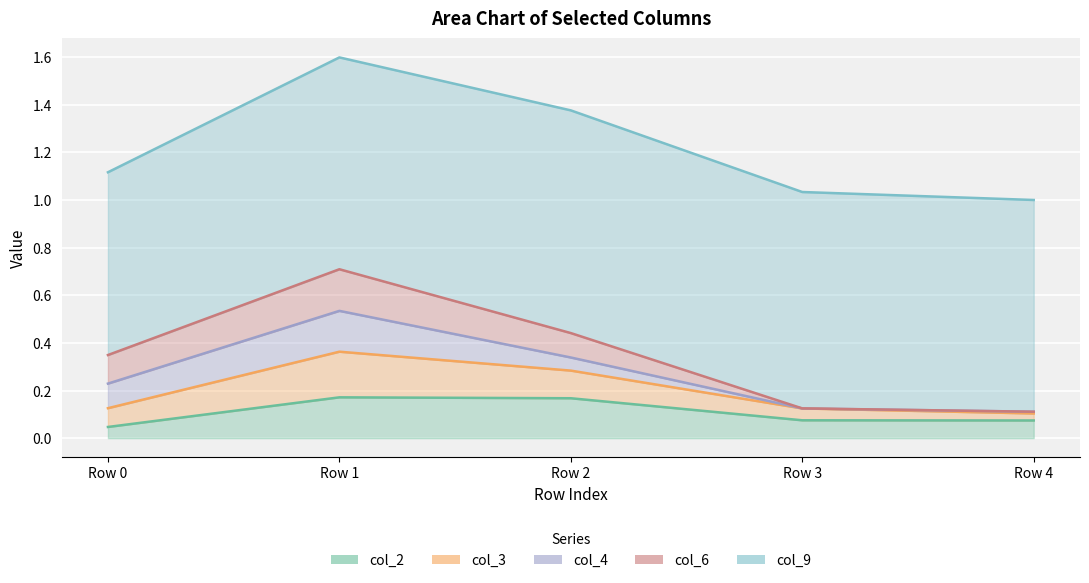

True or false: col_9 and col_3 intersect in this chart.

False